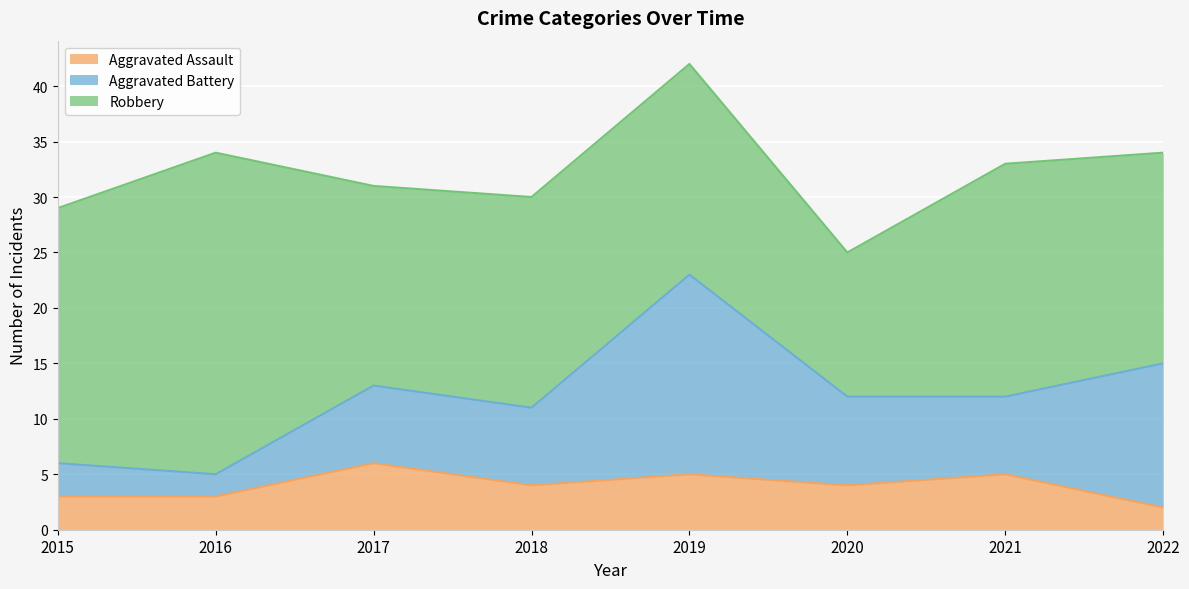

Reading right to left, transcribe all the data shown in this chart.

Aggravated Assault: 2022=2	2021=5	2020=4	2019=5	2018=4	2017=6	2016=3	2015=3
Aggravated Battery: 2022=13	2021=7	2020=8	2019=18	2018=7	2017=7	2016=2	2015=3
Robbery: 2022=19	2021=21	2020=13	2019=19	2018=19	2017=18	2016=29	2015=23